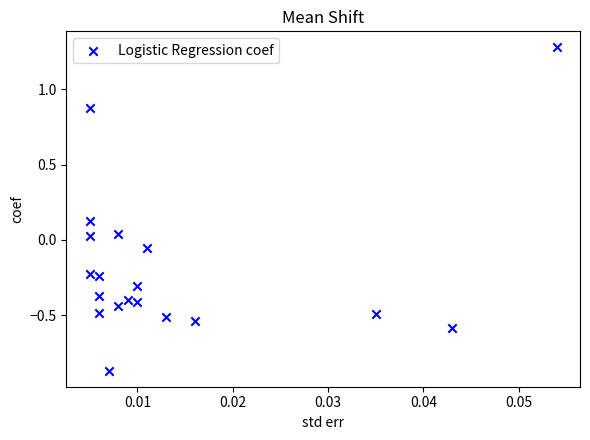

What is the range of Y values (max minus min)?

2.1